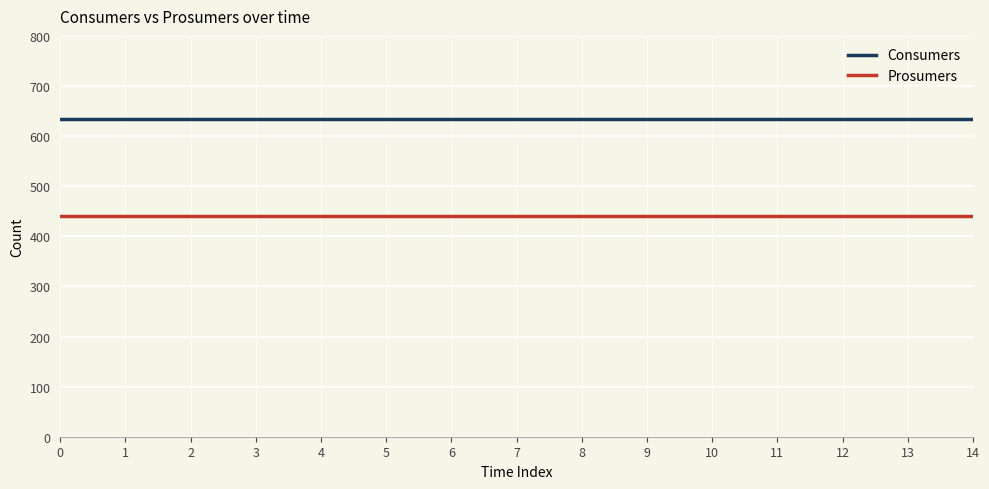

What is the greatest value displayed?

635